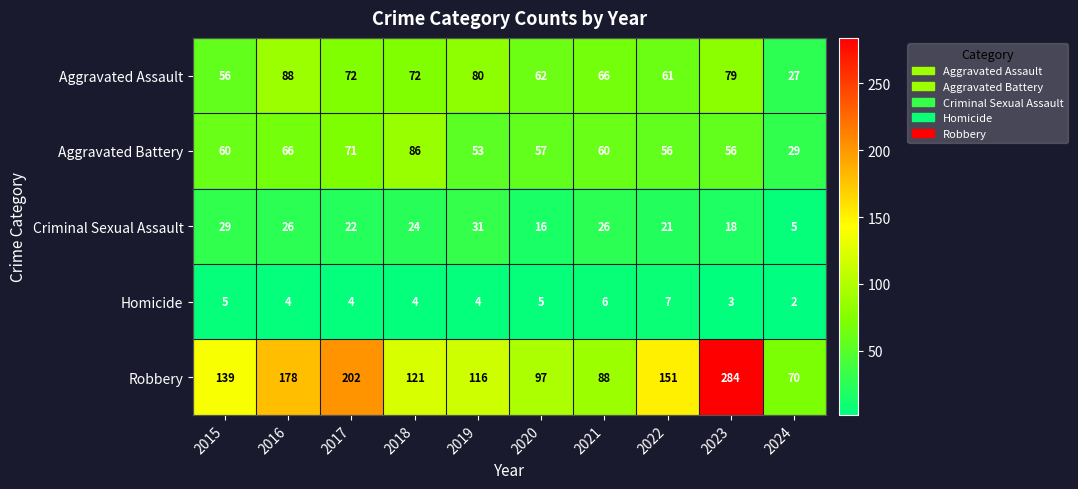

Which series changed the most between 2021 and 2024?

Aggravated Assault